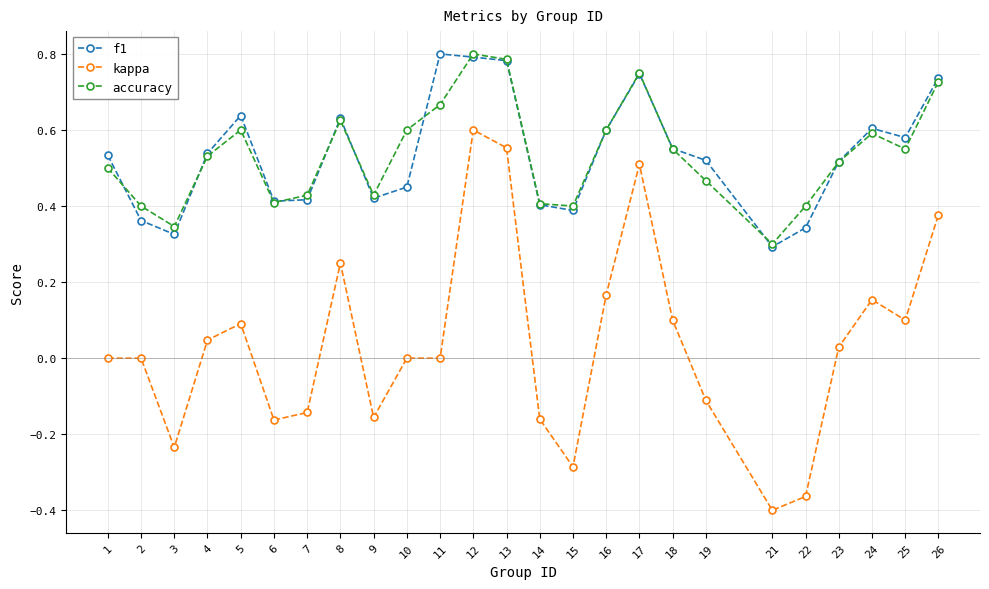

Which category has the lowest value in the accuracy series?

21